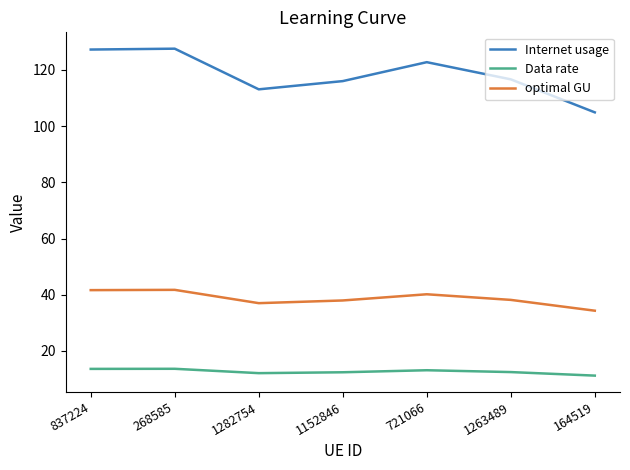

Does the chart have visible grid lines?

No